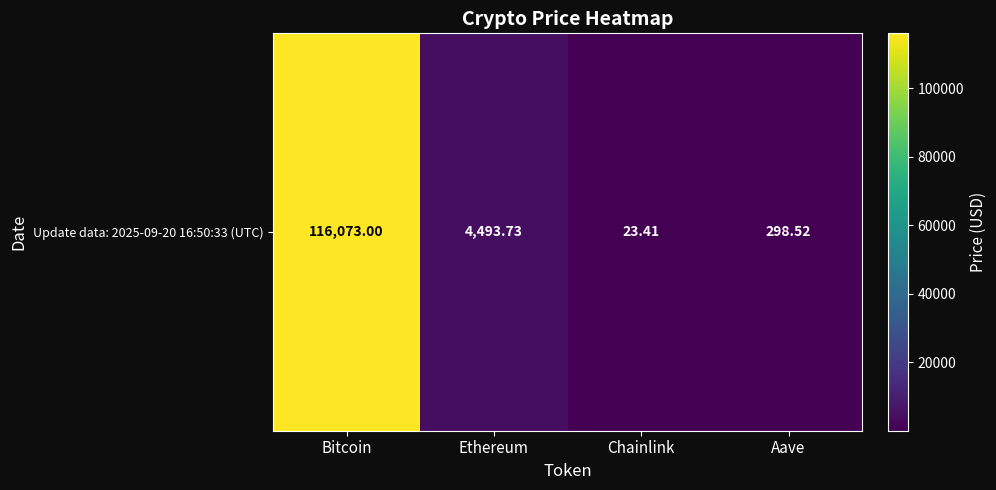

What is the difference between the second highest and minimum values?

4470.3